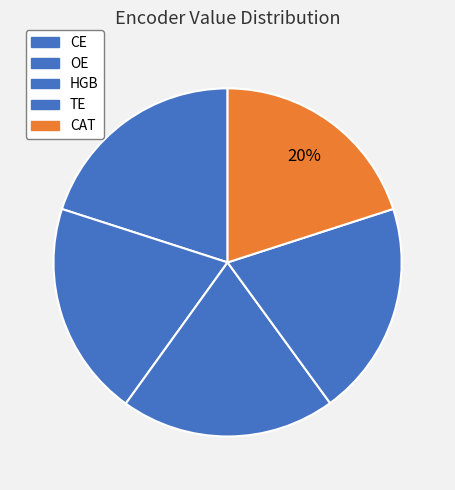

To the nearest percent, what portion does CE represent?

20%